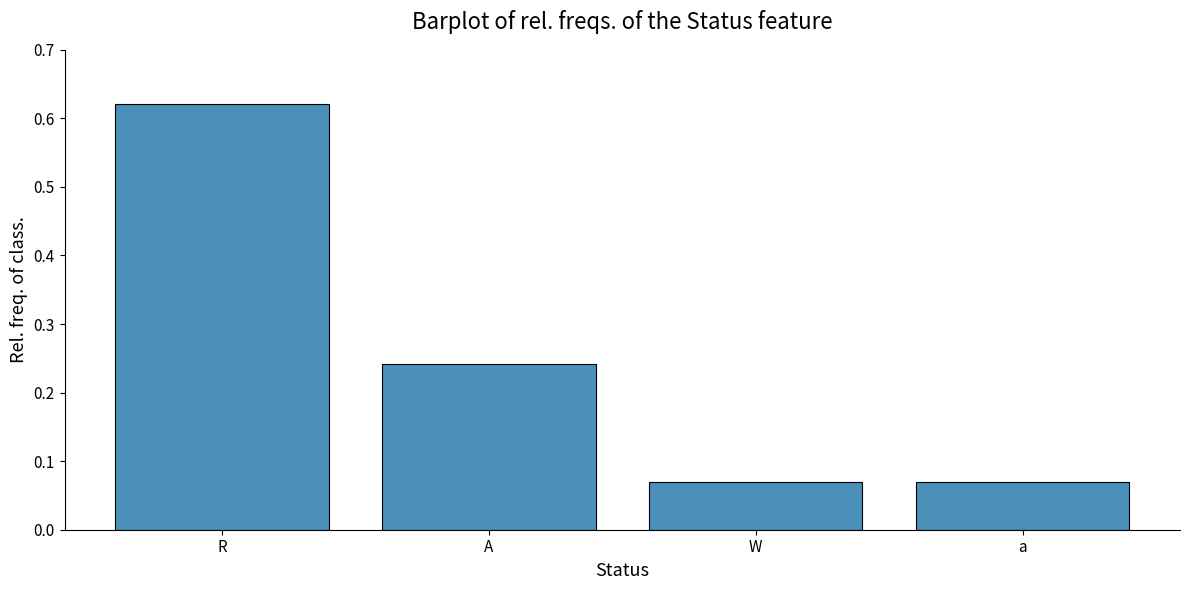

Which category has the highest value across all series?

R